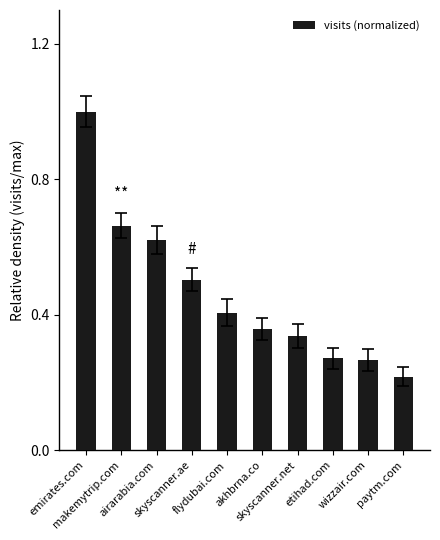

What is the maximum value shown in the chart?

1.0